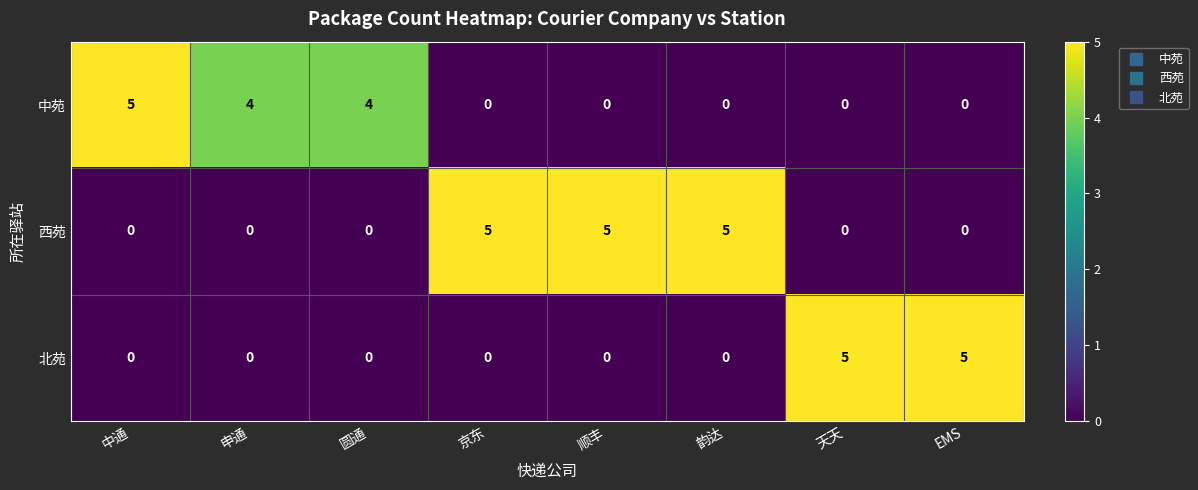

How many values in 西苑 are above zero?

3